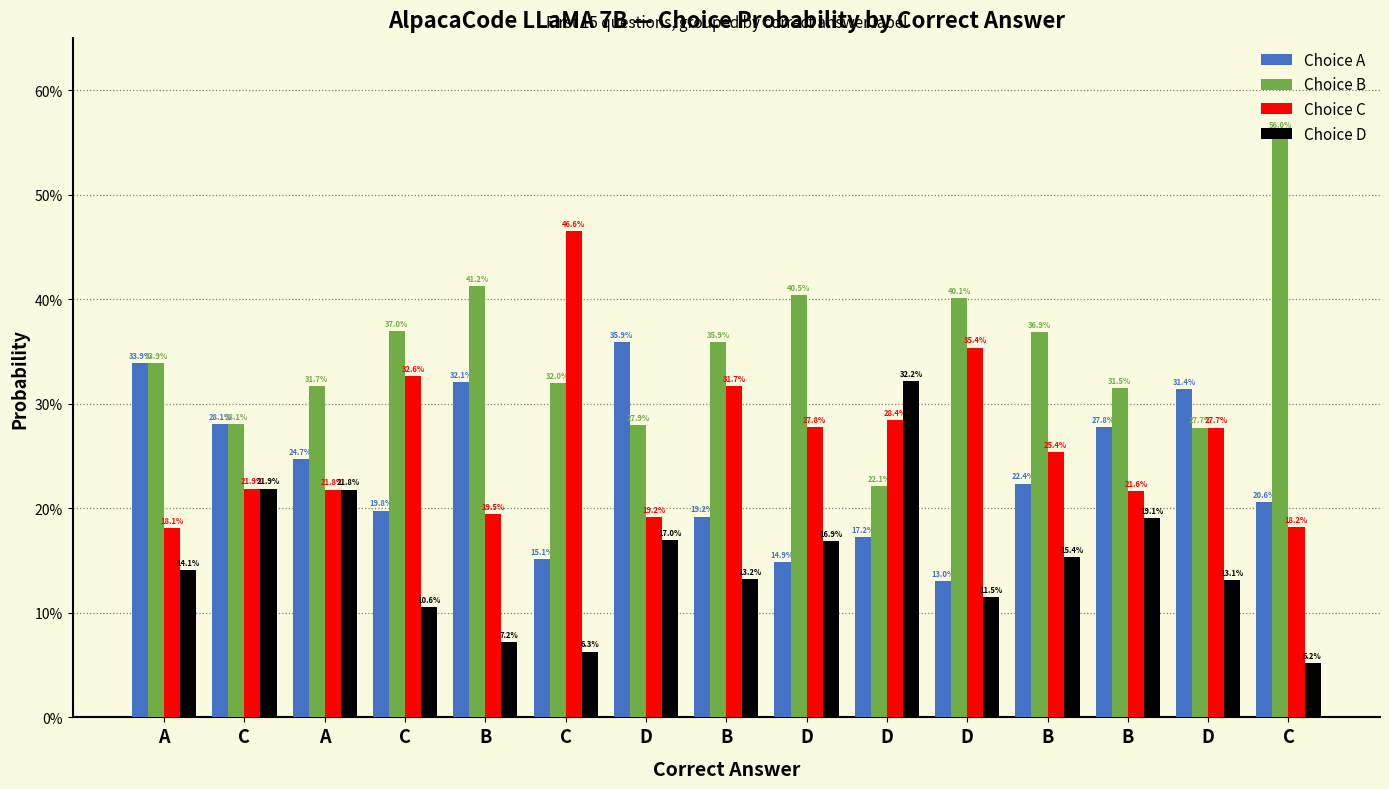

The value of Choice D at C is 0.1. True or false?

True